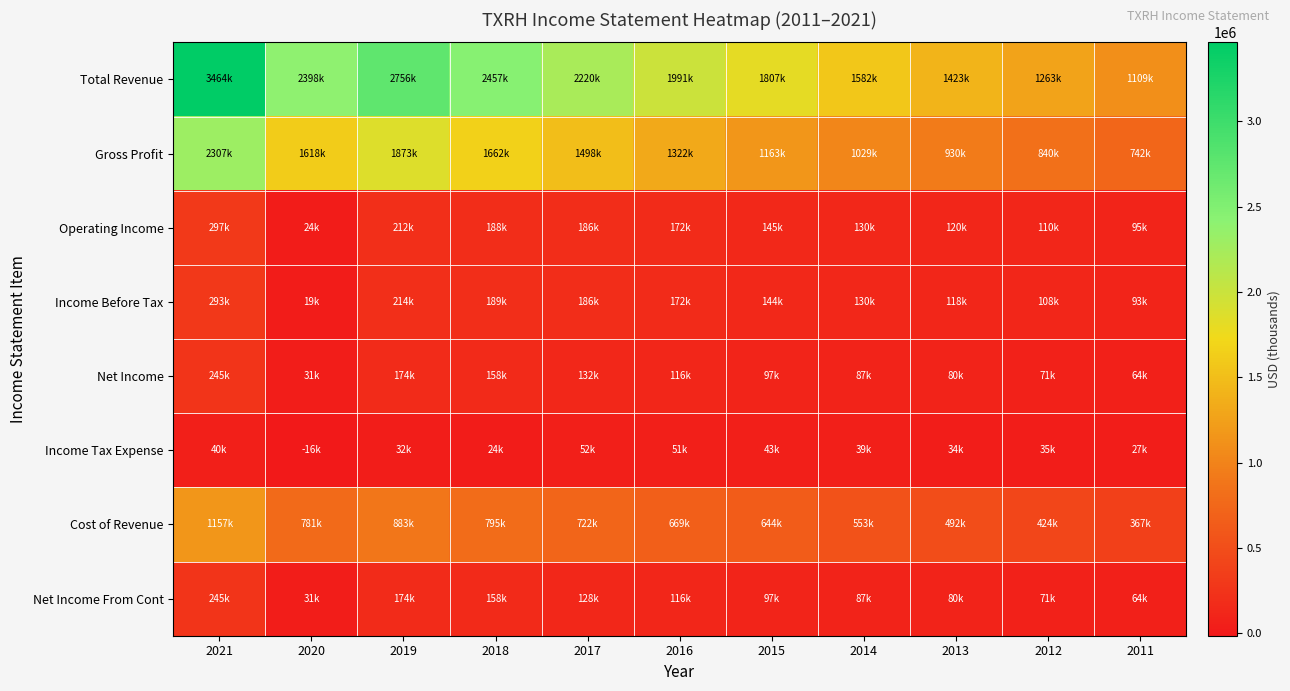

What is the minimum value shown in the chart?

-15700